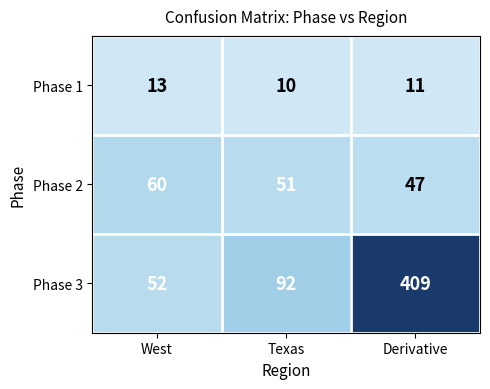

How many data points in Phase 1 are less than 11?

1